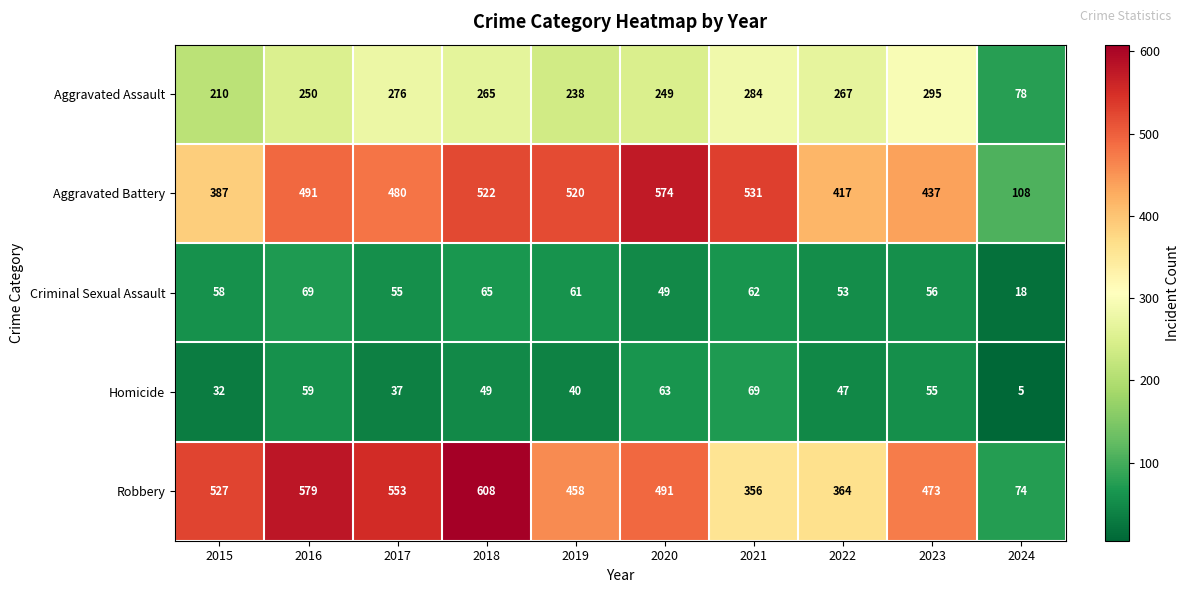

Which series has the largest total across all categories?

Robbery